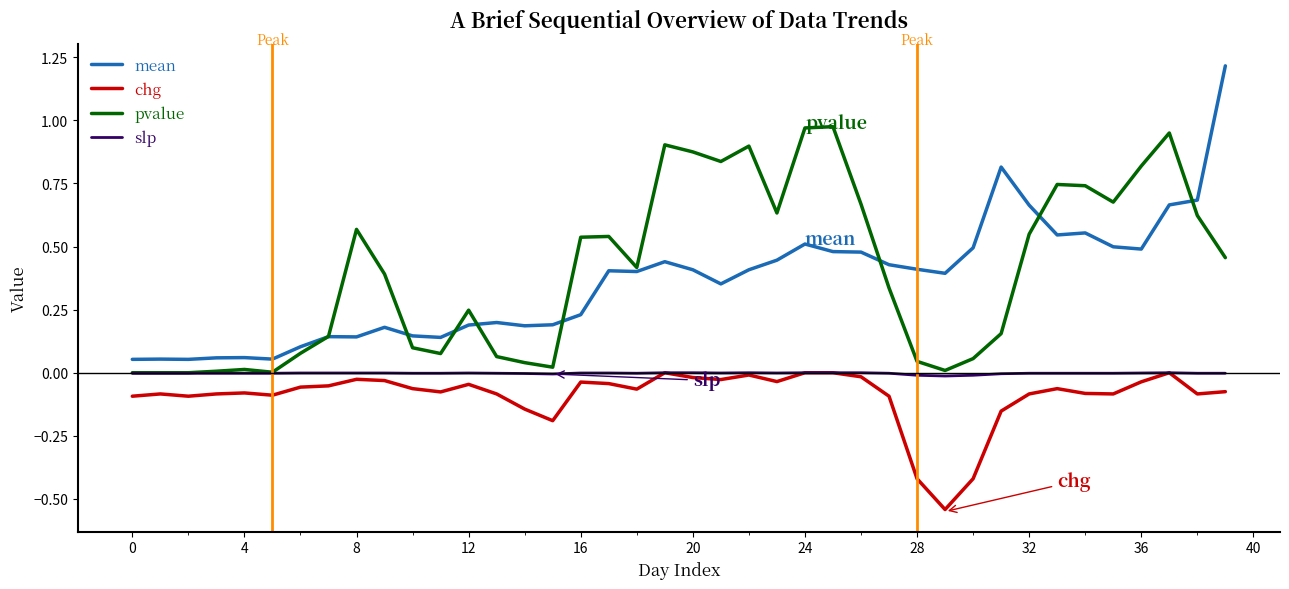

Is this an area chart (filled region under the line)?

No